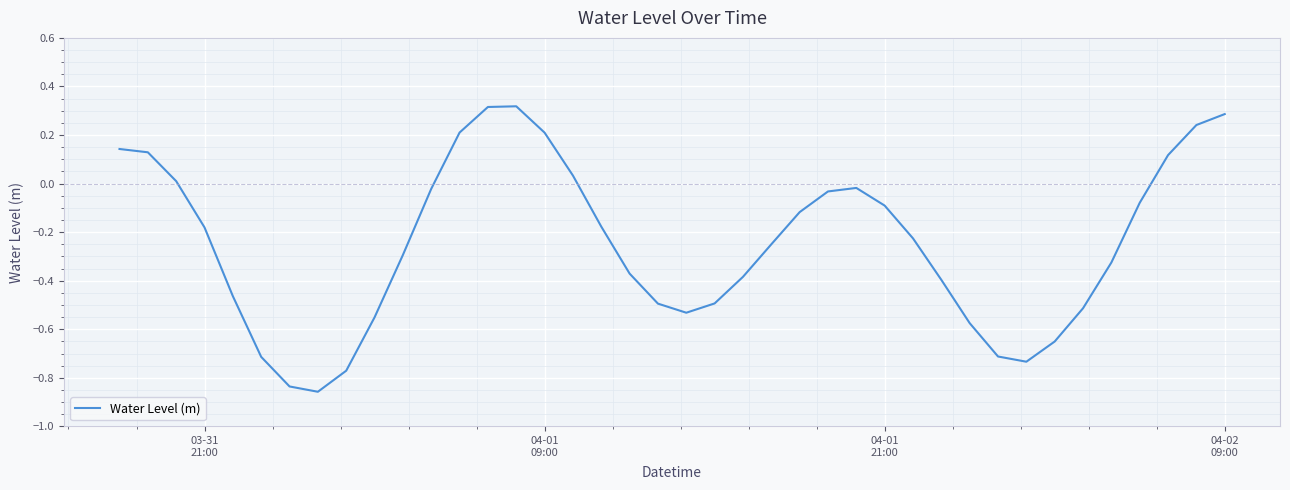

Reading right to left, extract all data points from this chart.

0.3	0.2	0.1	-0.1	-0.3	-0.5	-0.7	-0.7	-0.7	-0.6	-0.4	-0.2	-0.1	-0.0	-0.0	-0.1	-0.3	-0.4	-0.5	-0.5	-0.5	-0.4	-0.2	0.0	0.2	0.3	0.3	0.2	-0.0	-0.3	-0.6	-0.8	-0.9	-0.8	-0.7	-0.5	-0.2	0.0	0.1	0.1